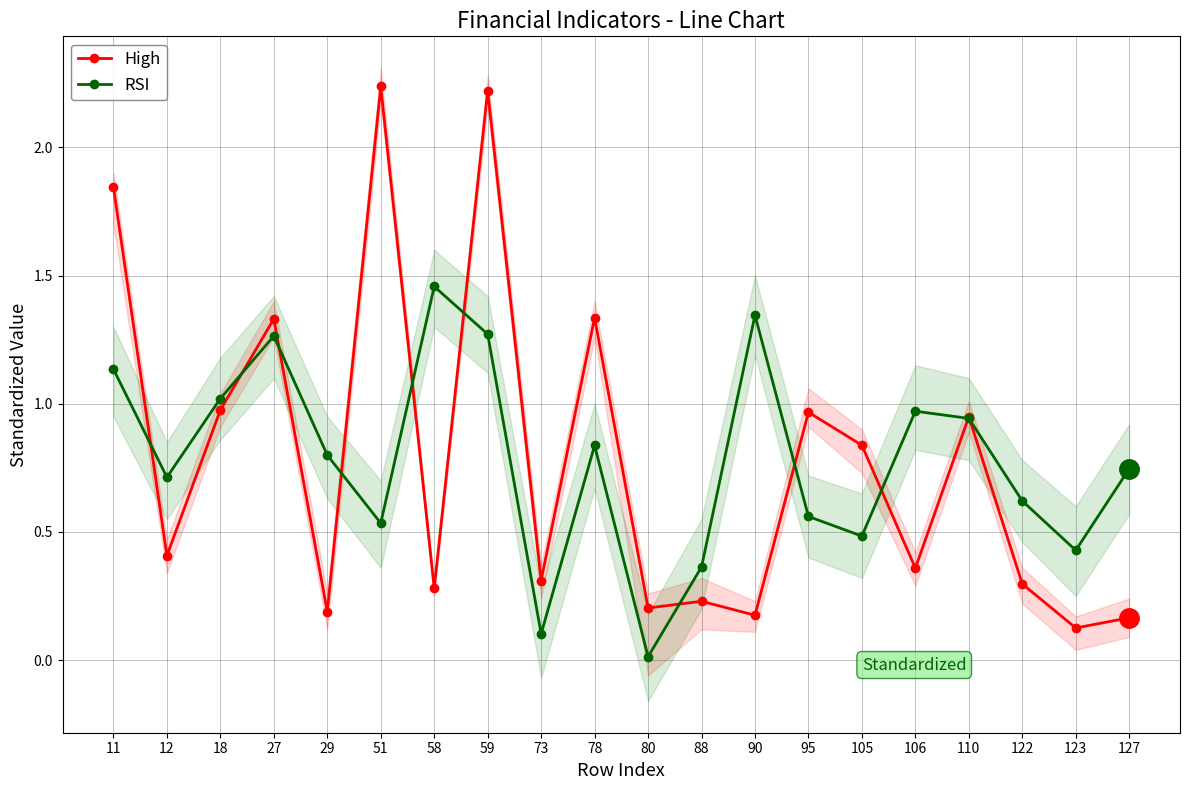

Where do High and RSI first cross each other?

11 and 12